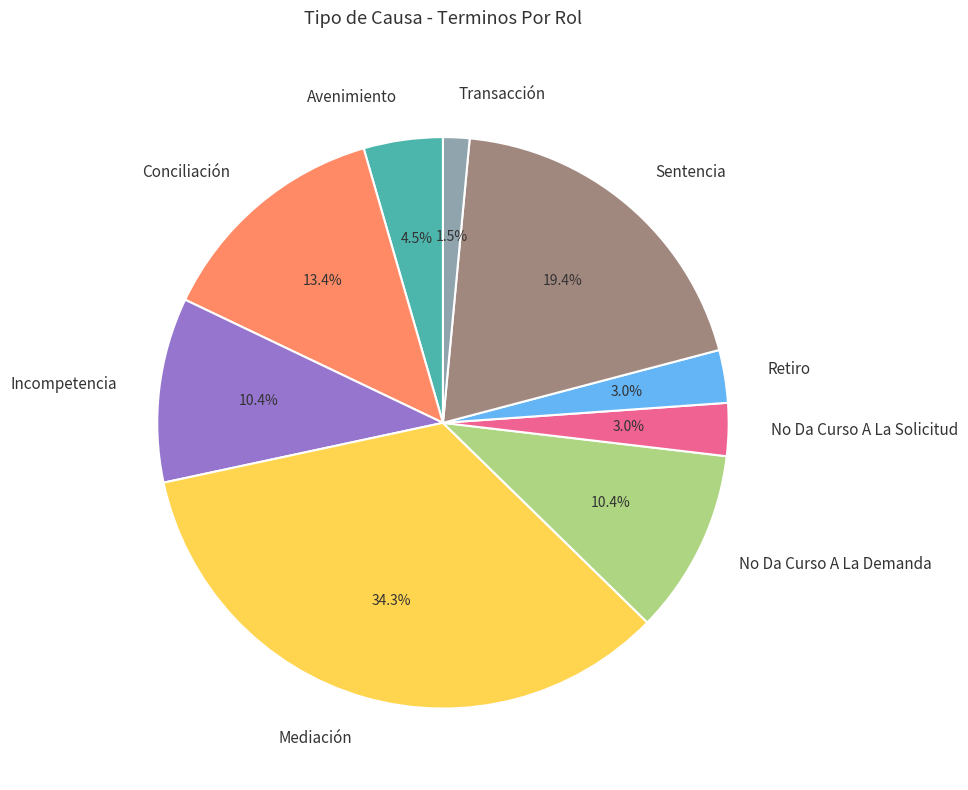

To the nearest percent, what portion does Conciliación represent?

13%